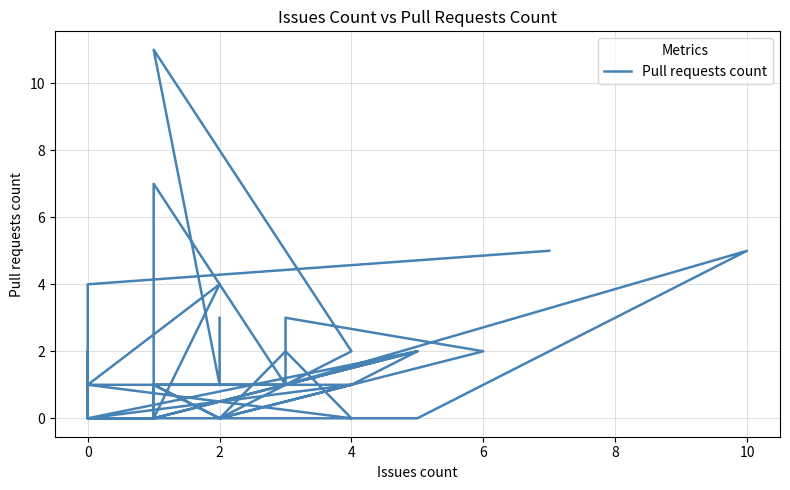

What is the label of the 32nd point from the right?

2